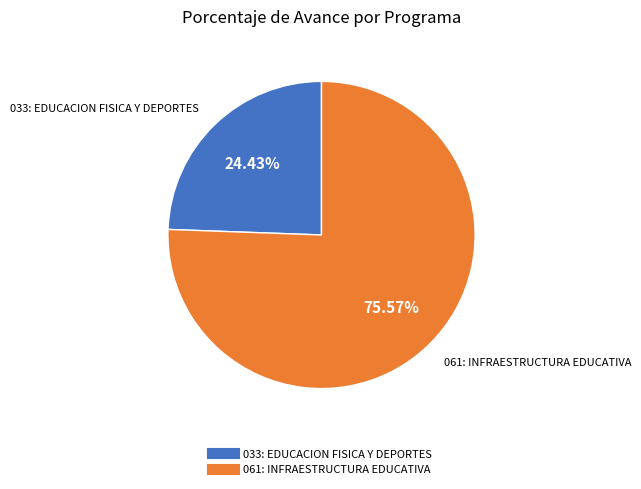

The 033: EDUCACION FISICA Y DEPORTES slice represents 32% of the pie. True or false?

False